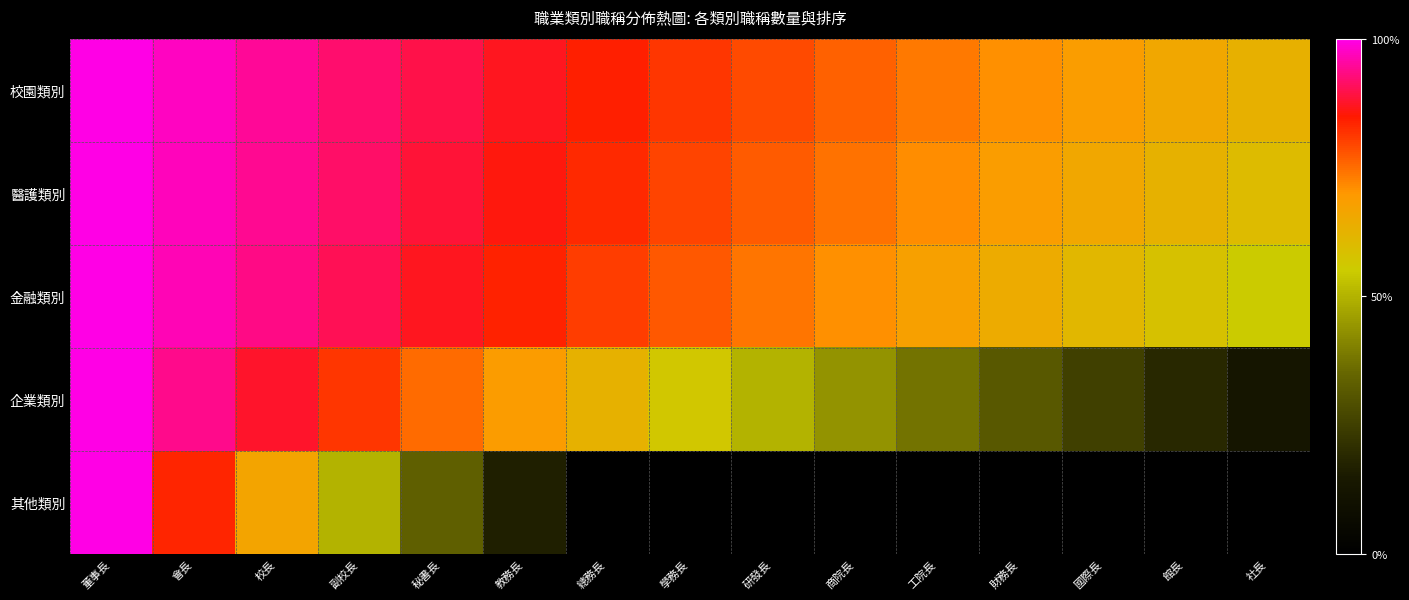

Which label corresponds to the smallest value in the chart?

總務長